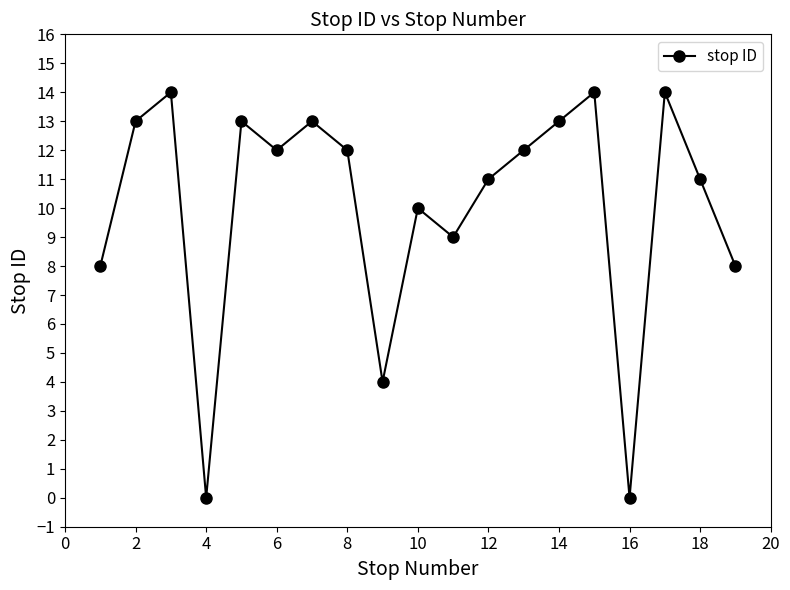

How many data points does each series have?

19